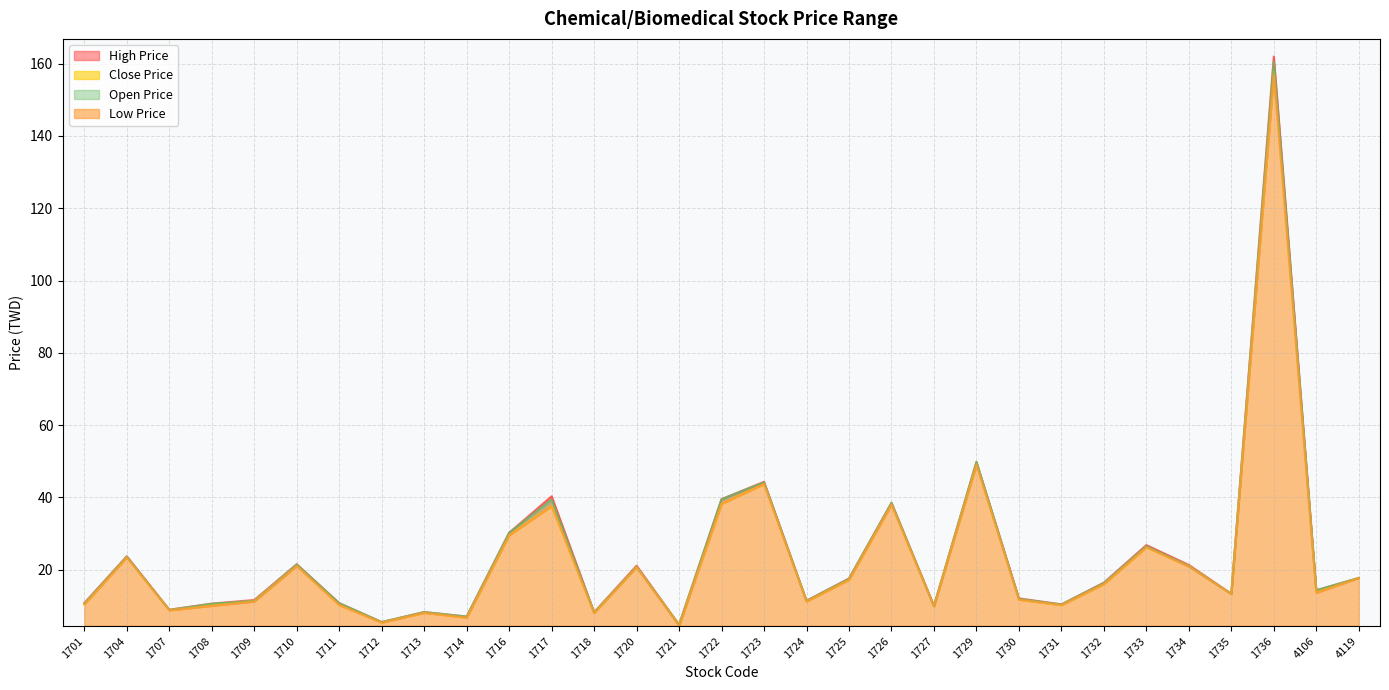

Reading left to right, list all the values displayed in this chart.

High Price: 10.8	23.7	8.9	10.6	11.6	21.5	10.8	5.5	8.3	7.0	30.2	40.3	8.2	21.1	4.8	39.5	44.3	11.4	17.6	38.5	10.0	49.8	12.1	10.4	16.4	26.8	21.3	13.3	162.0	14.3	17.7
Low Price: 10.4	23.4	8.8	10.0	11.2	21.0	10.2	5.3	8.1	6.7	29.5	37.6	8.0	20.7	4.5	38.2	43.7	11.2	17.2	38.0	9.9	49.0	11.7	10.2	16.0	26.2	20.9	13.2	157.0	13.6	17.7
Close Price: 10.4	23.4	8.8	10.2	11.3	21.1	10.3	5.4	8.1	6.7	29.6	37.6	8.0	20.7	4.8	38.2	43.8	11.2	17.2	38.1	9.9	49.4	11.7	10.2	16.0	26.2	21.0	13.3	158.0	13.8	17.7
Open Price: 10.7	23.6	8.8	10.6	11.3	21.4	10.7	5.5	8.2	7.0	30.2	39.4	8.2	20.8	4.7	39.5	44.1	11.3	17.5	38.5	9.9	49.8	11.9	10.3	16.3	26.5	21.0	13.2	160.5	14.3	17.7